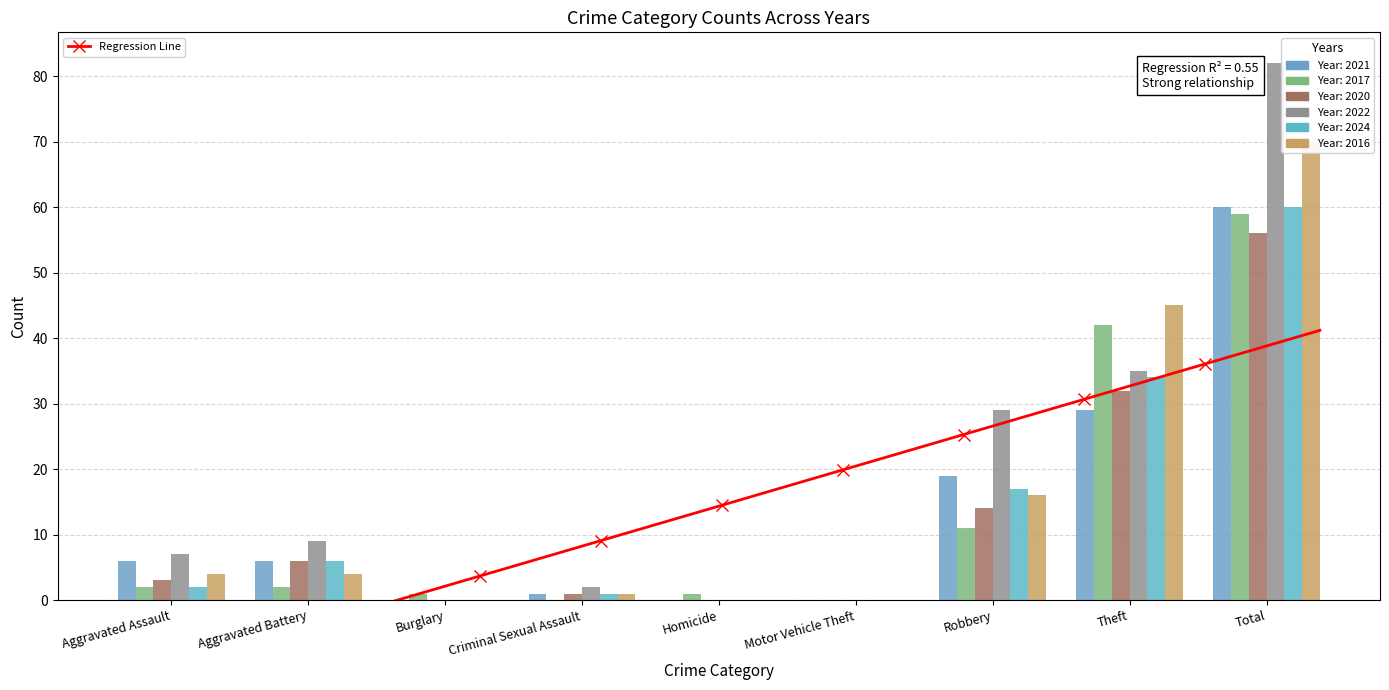

Where does the 2016 series first go above 4?

Robbery